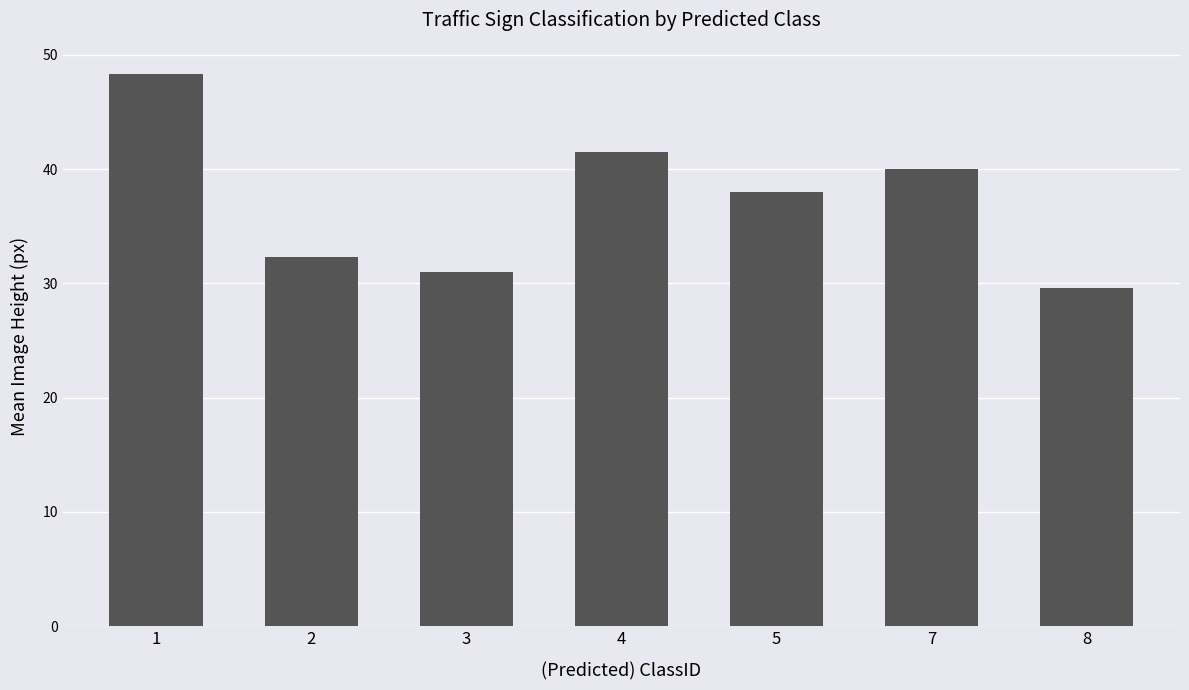

List the labels in order of value, largest first.

1, 4, 7, 5, 2, 3, 8